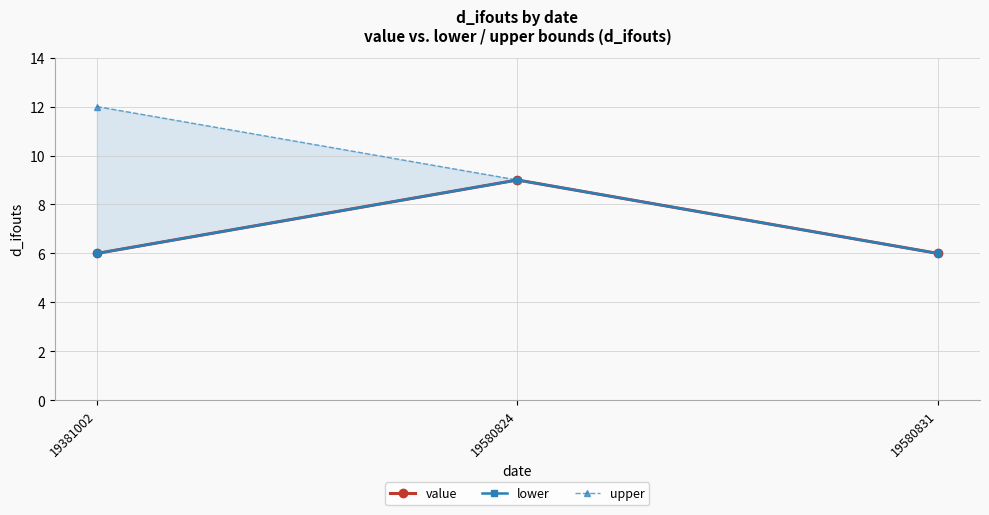

Which category has the highest value across all series?

19381002